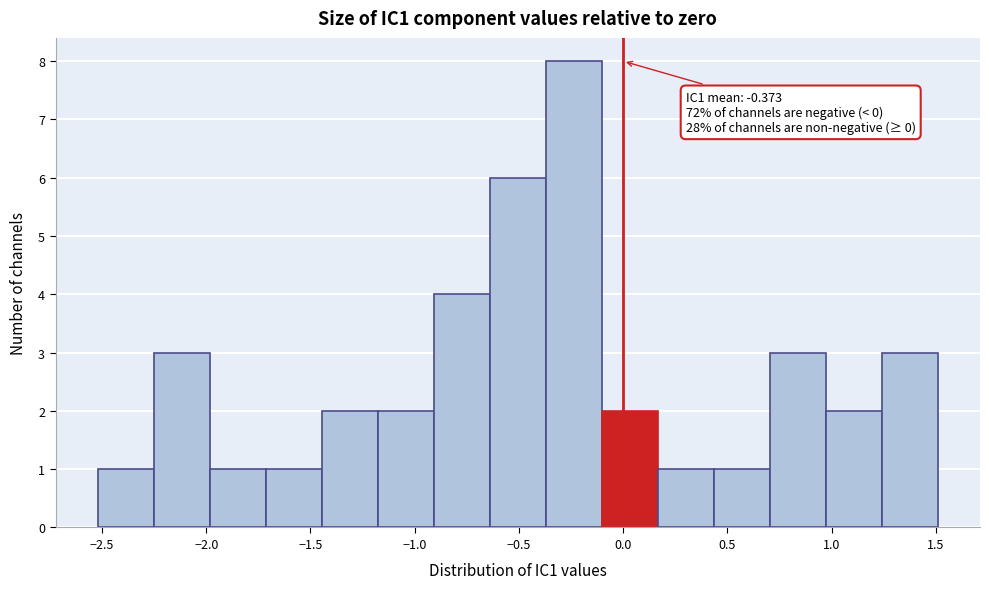

Which range on the x-axis has the tallest bar?

-0.35 to -0.10